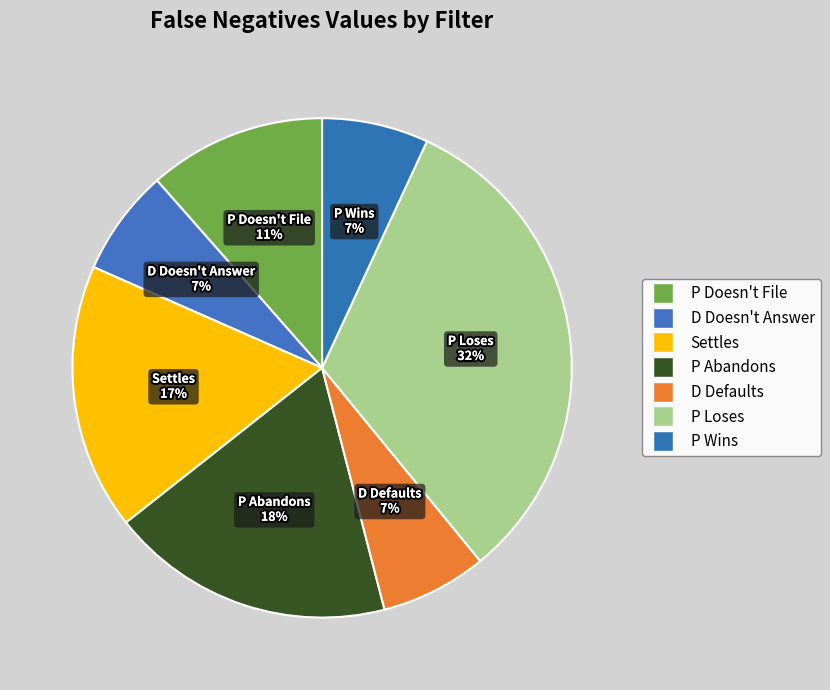

Does D Defaults account for over 50% of the chart?

No